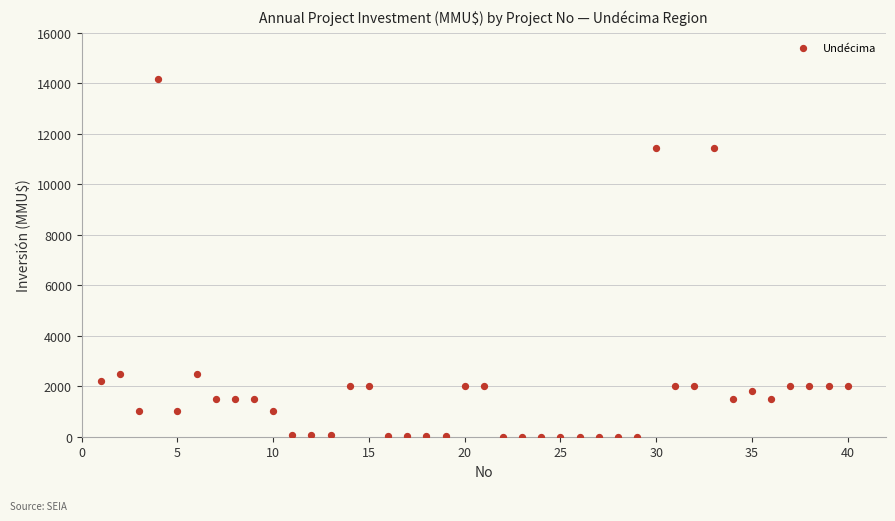

What is the range of Y values (max minus min)?

14165